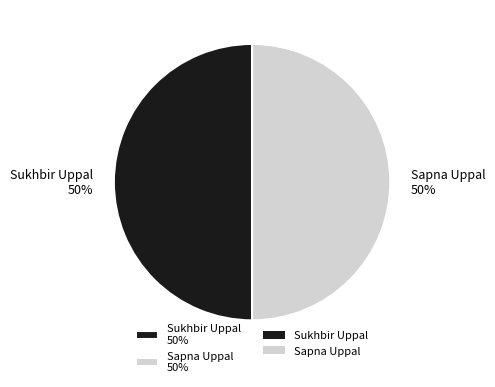

Do Sapna Uppal and Sukhbir Uppal together represent more than half of the pie?

Yes